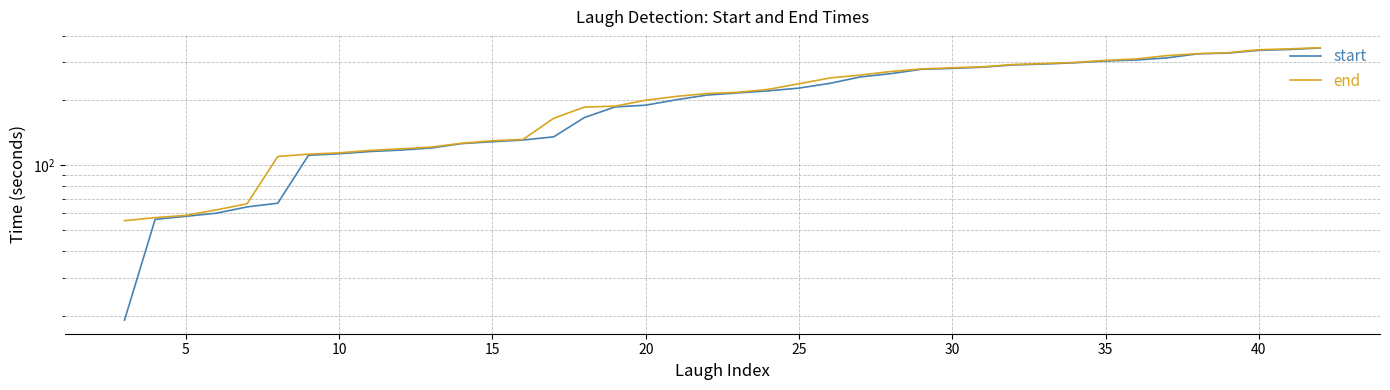

What is the greatest value displayed?

351.1